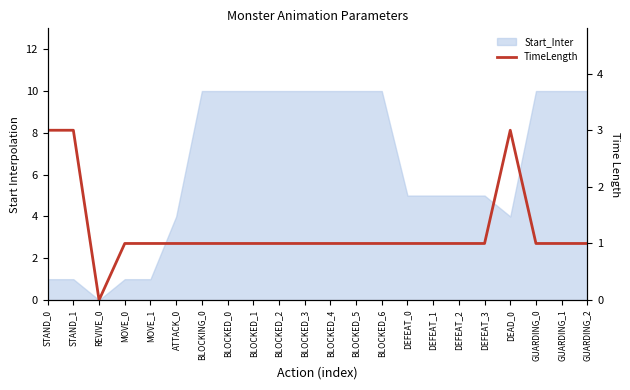

Count the number of categories in the chart.

22